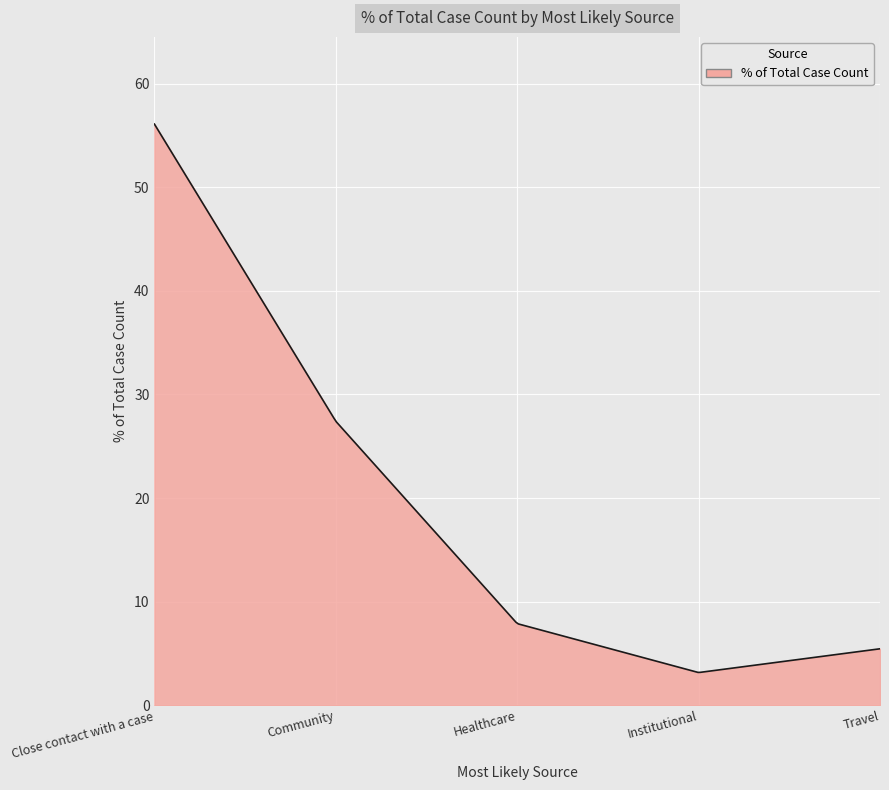

What is the minimum value shown in the chart?

3.2